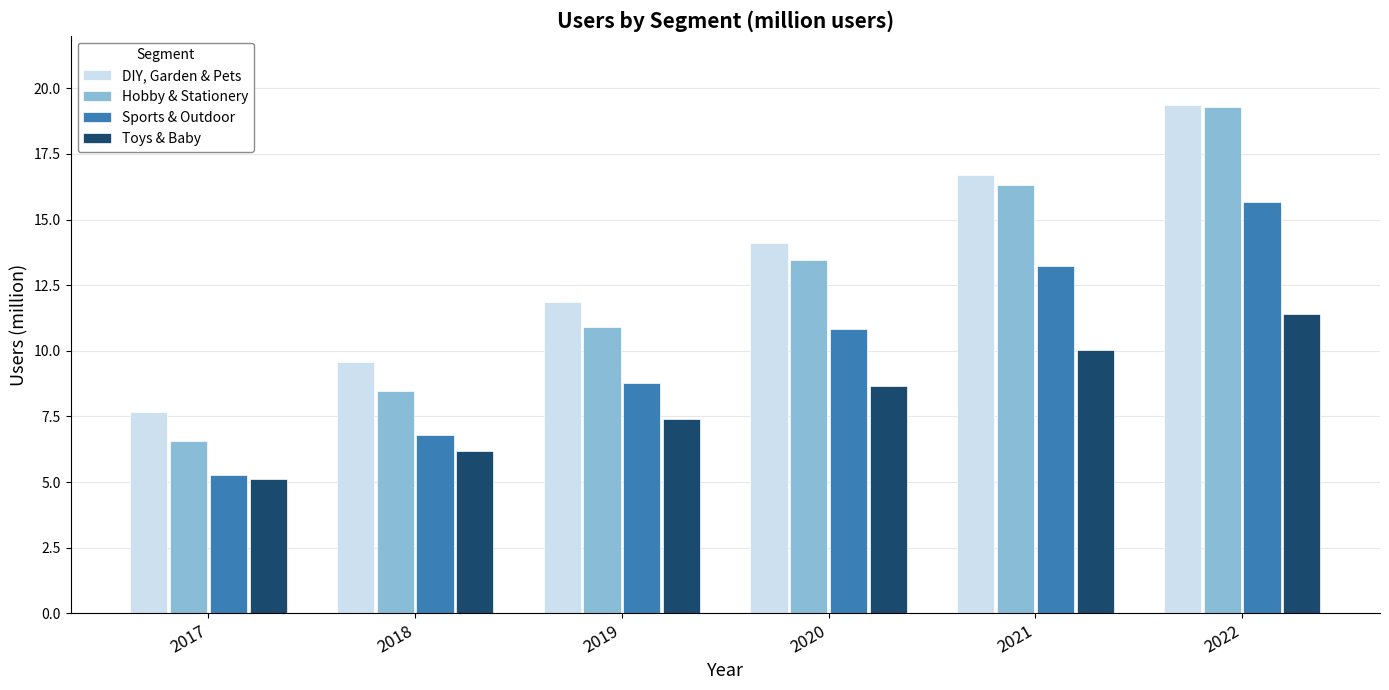

What is the maximum value for DIY, Garden & Pets?

19.4